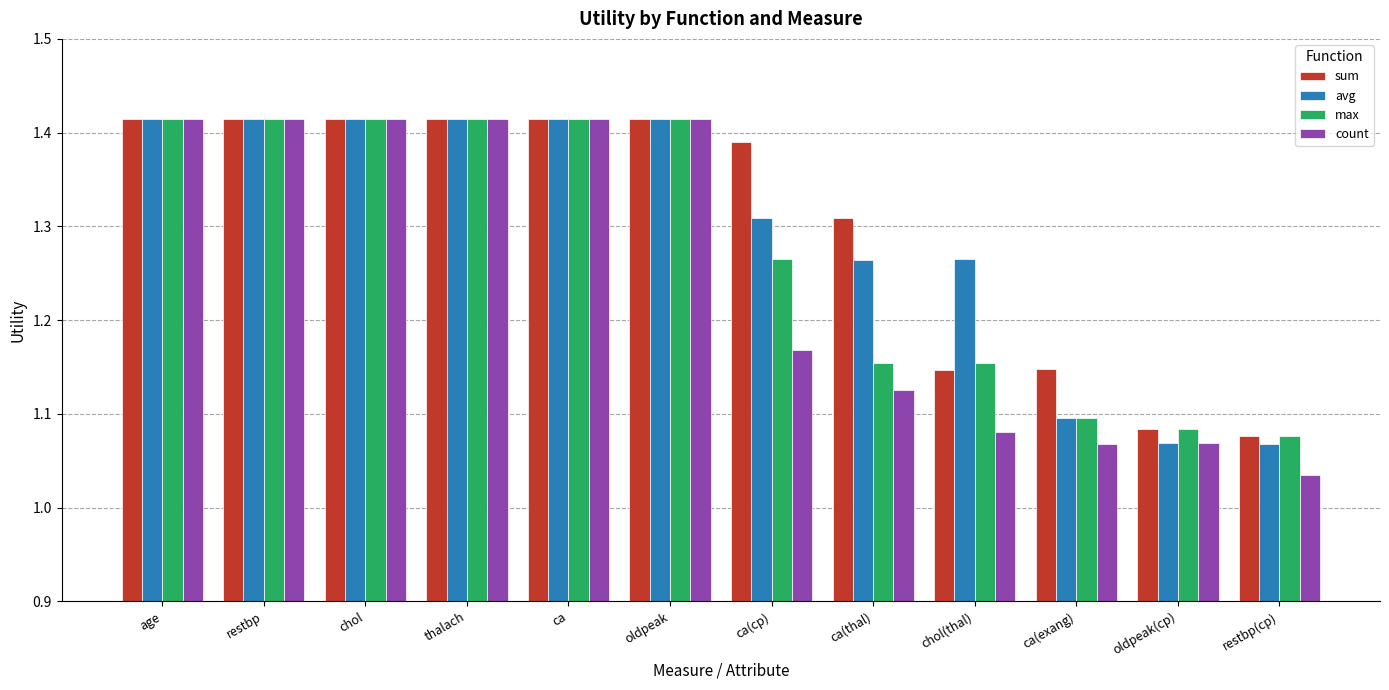

At how many categories does at least one series exceed 1?

12